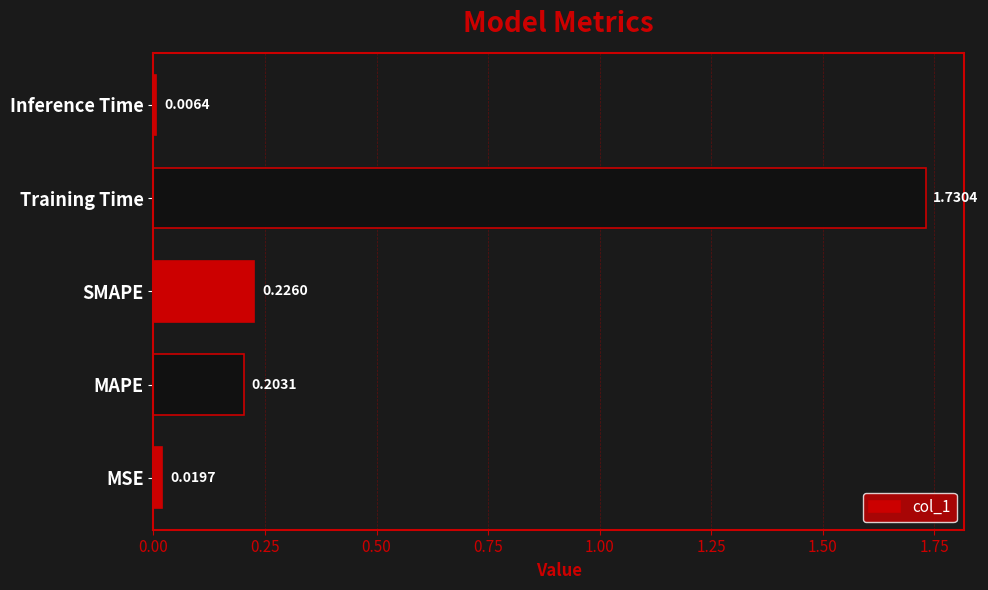

What is the change in value from MSE to Training Time?

+1.7